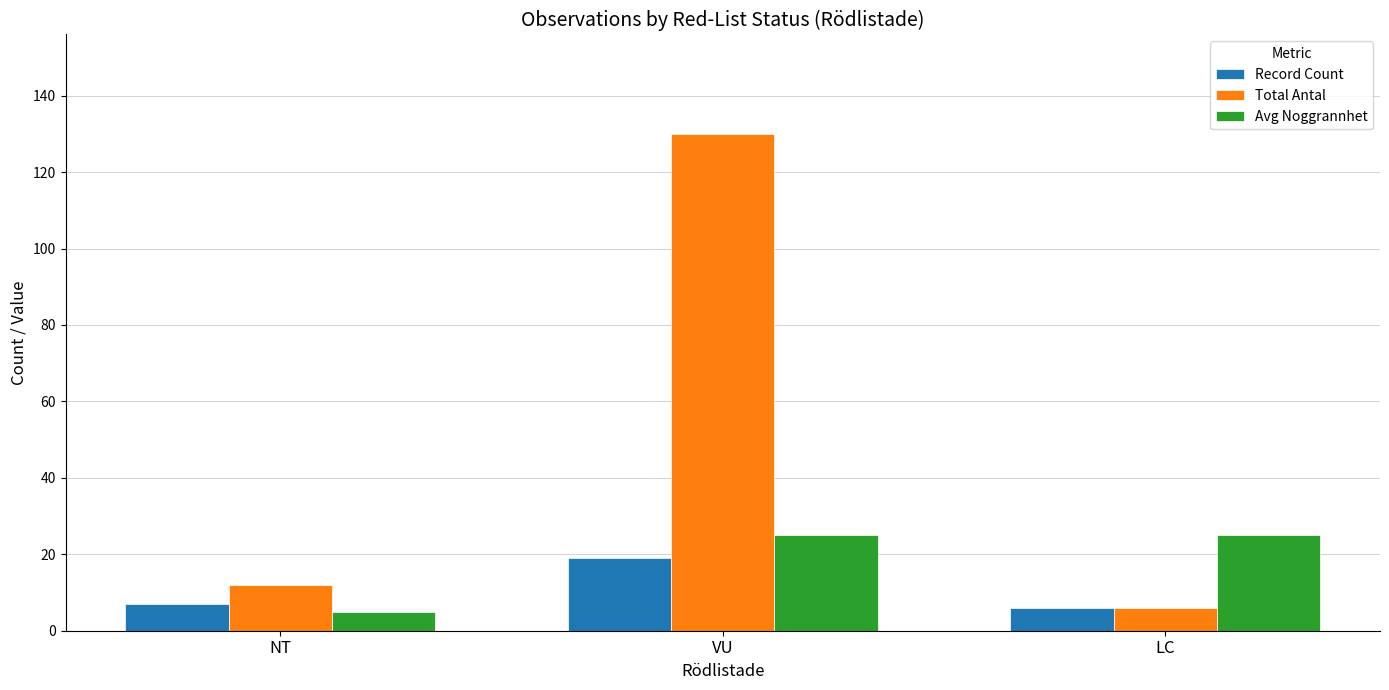

What are all the series names shown in the legend?

Record Count, Total Antal, Avg Noggrannhet